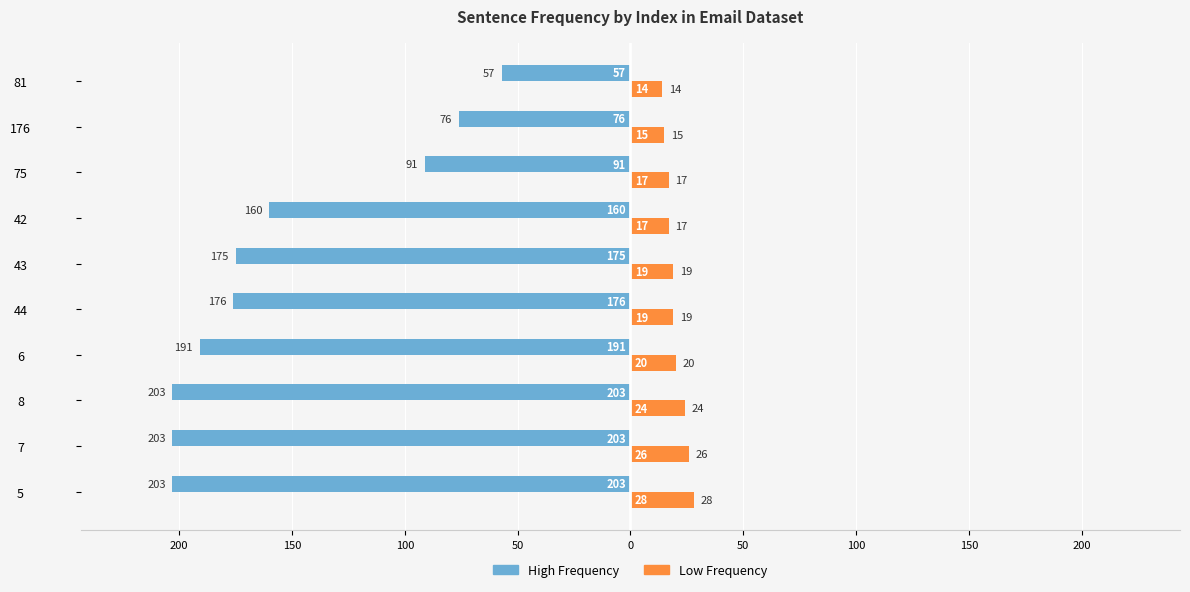

What is the average value of the High Frequency series?

-154